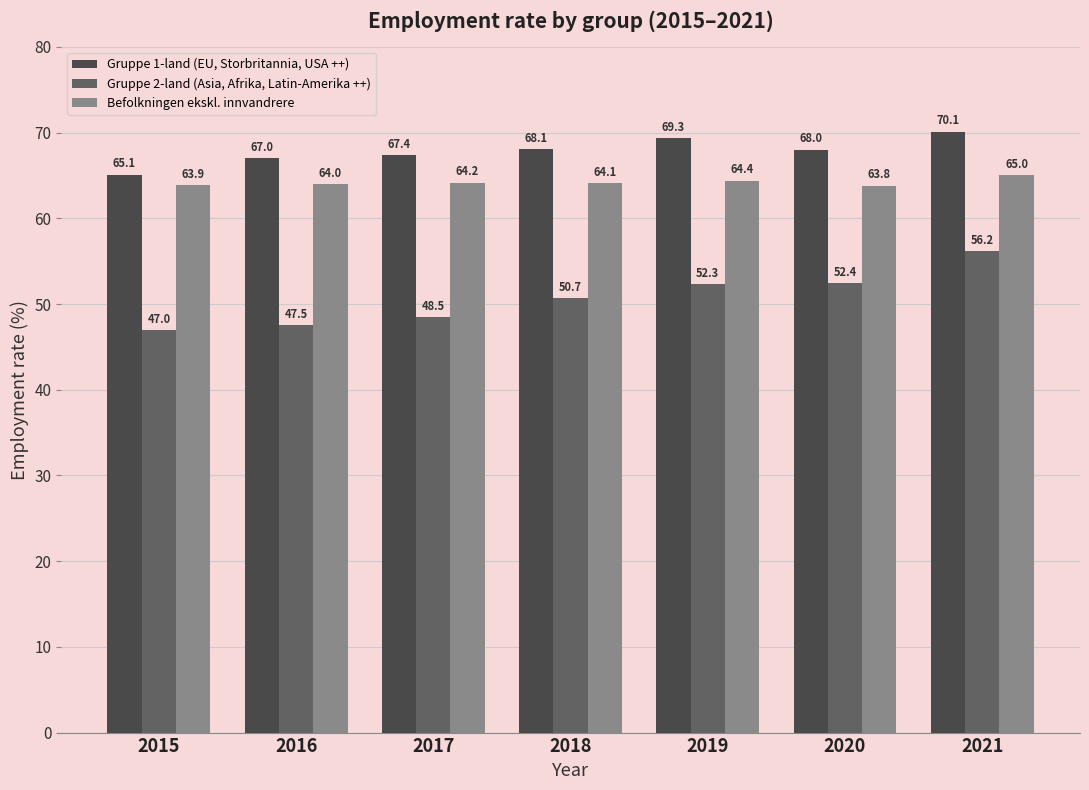

What is the difference between the maximum and minimum values in the Befolkningen ekskl. innvandrere series?

1.2